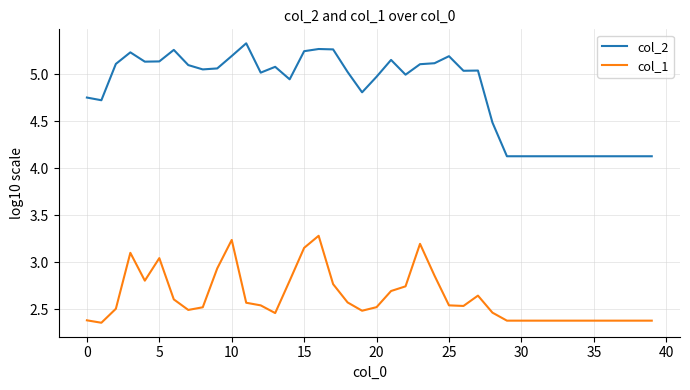

What is the maximum value for col_1?

3.3